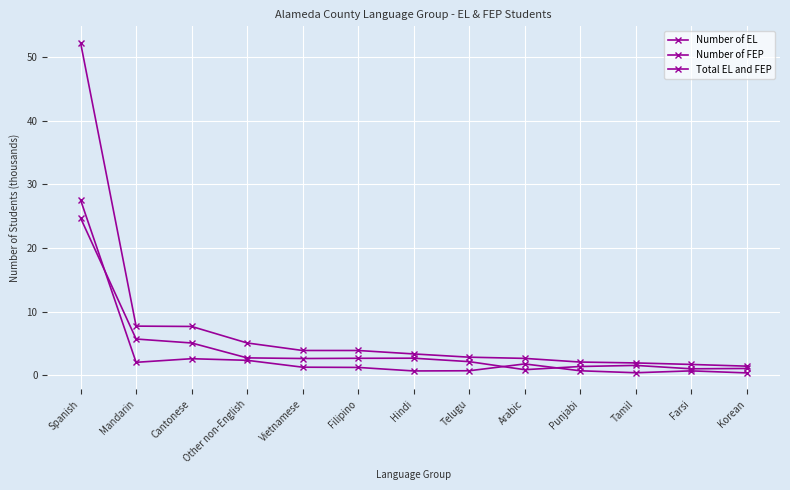

Does the chart display data point markers on the line(s)?

Yes